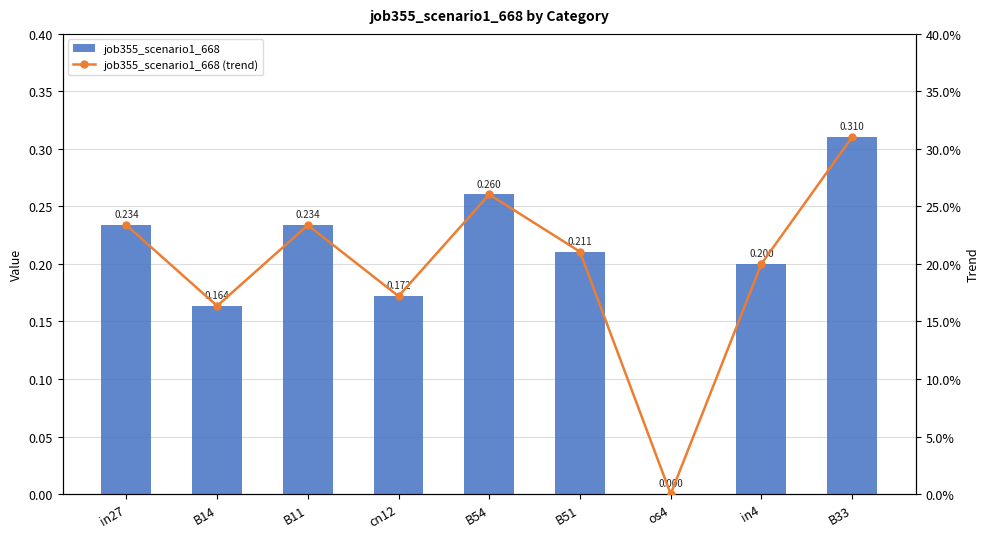

What position from the right is in27?

9